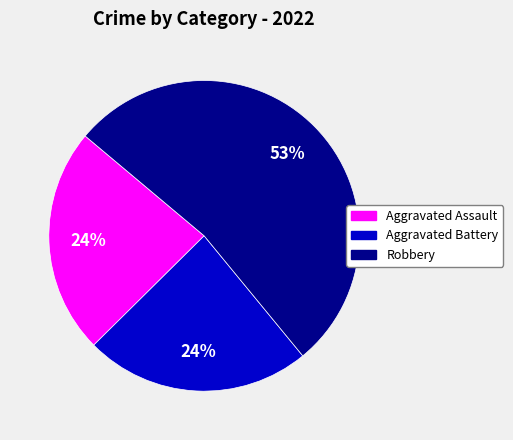

Is there a majority slice in this chart?

Yes